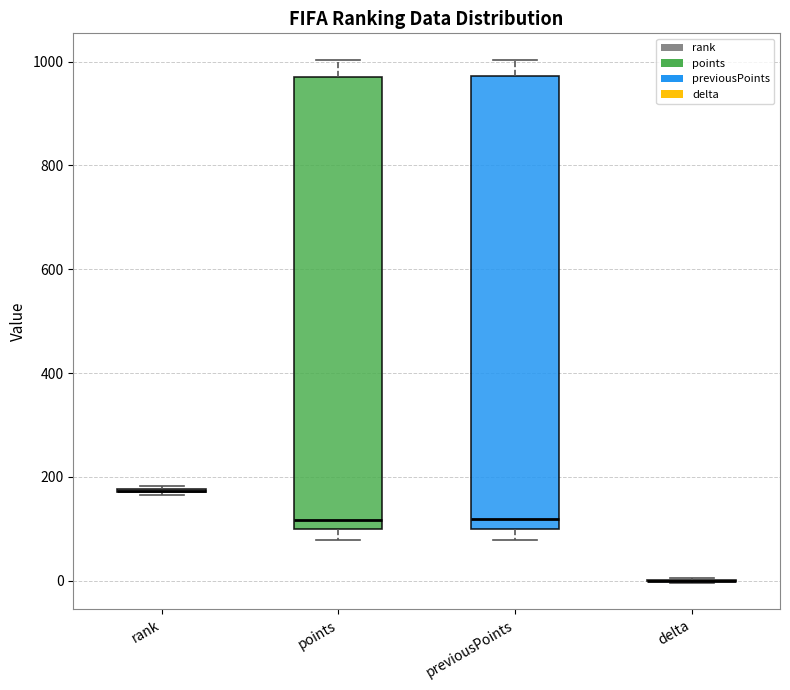

Reading left to right, read every box against the y-axis: the position of its median line, the range the box covers, and the ends of its whiskers. The values are not printed on the chart, so give them approximately, as read against the axis.

rank: box collapsed to a line at 180, whiskers 160 to 180
points: median 120, box 100 to 960, whiskers 80 to 1000
previousPoints: median 120, box 100 to 980, whiskers 80 to 1000
delta: box collapsed to a line at 0, whiskers 0 to 0